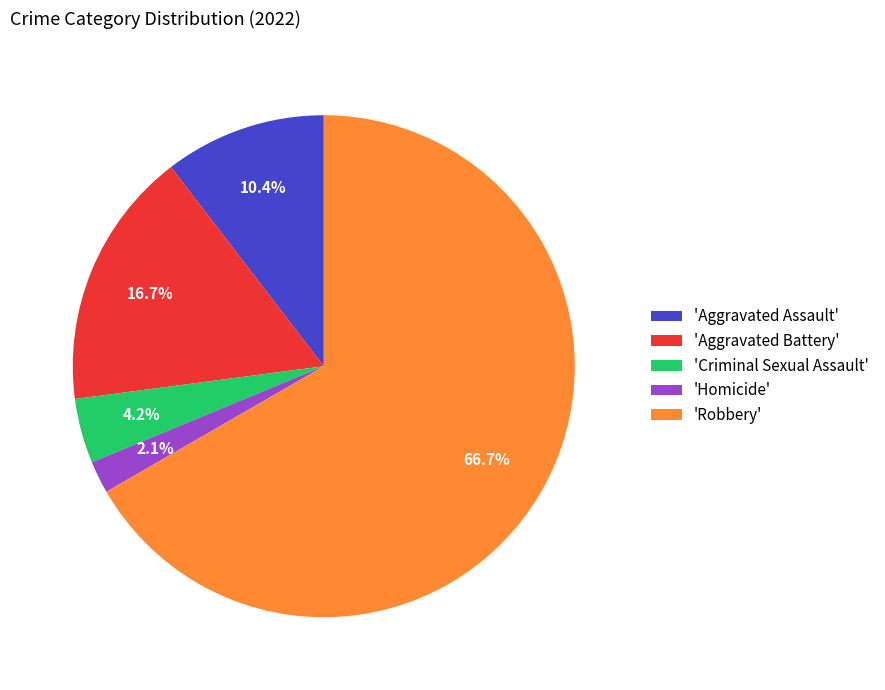

What percentage is NOT represented by 'Aggravated Battery'?

83.3%